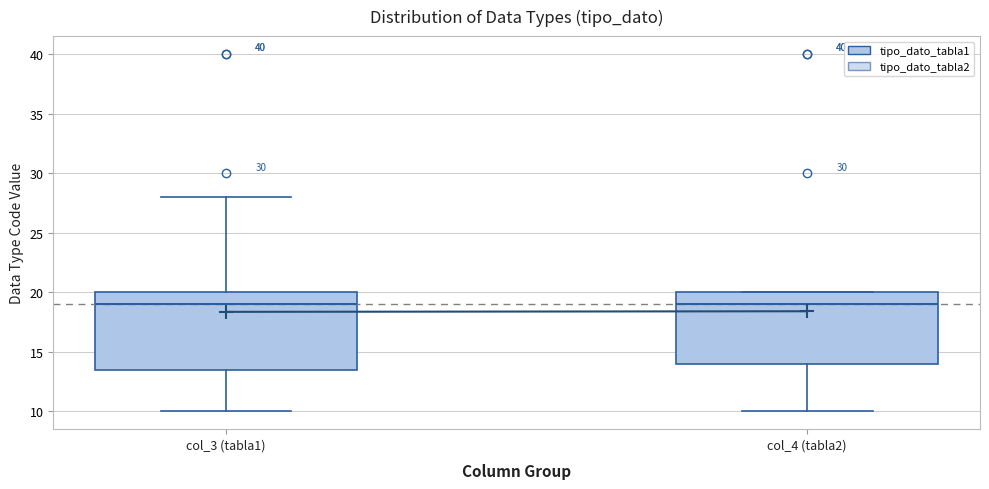

Comparing the boxes themselves (not the whiskers), which one is the tallest?

col_3 (tabla1)